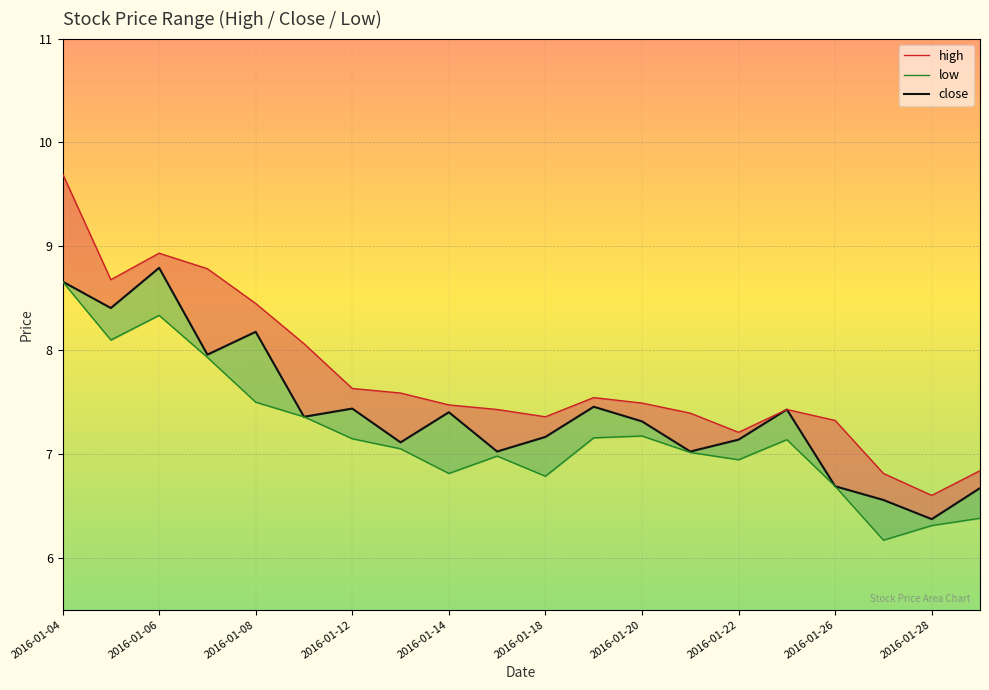

At which category is the sum across all series the highest?

2016-01-04